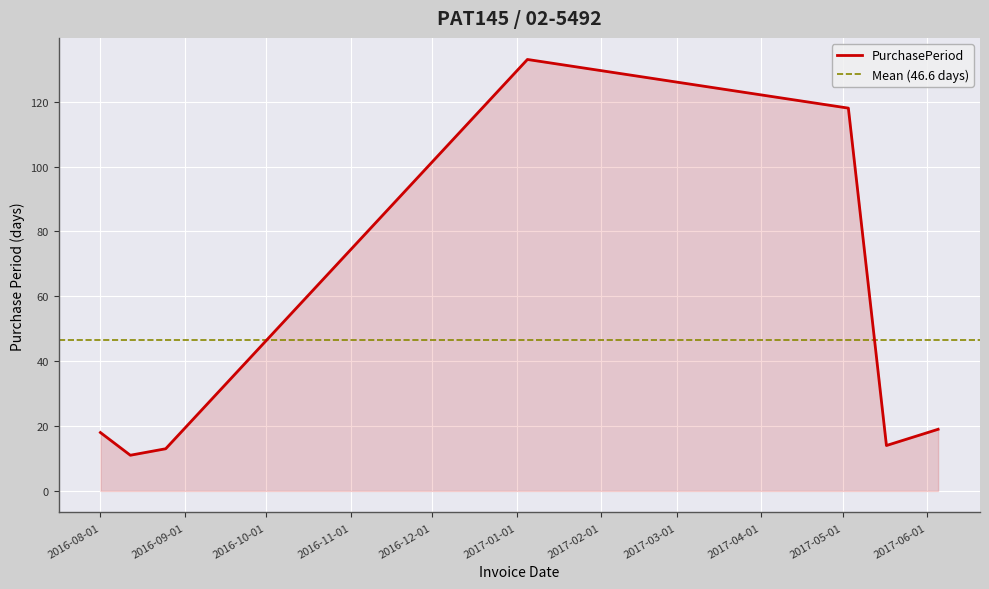

True or false: the data shows 11 at 2016-08-12.

True